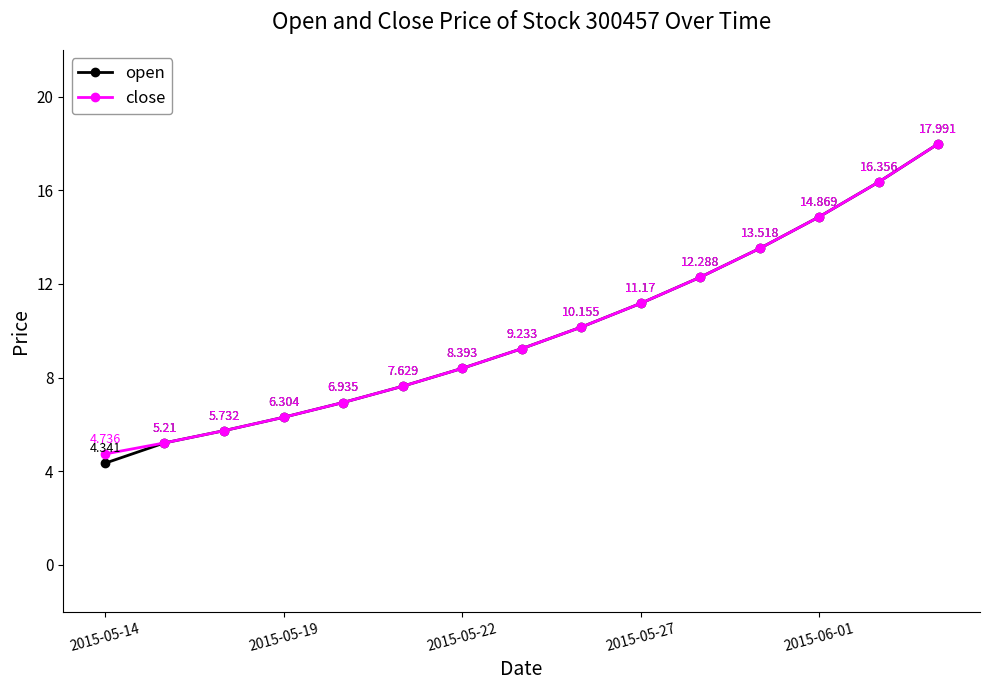

Which series has the largest range (max minus min)?

open